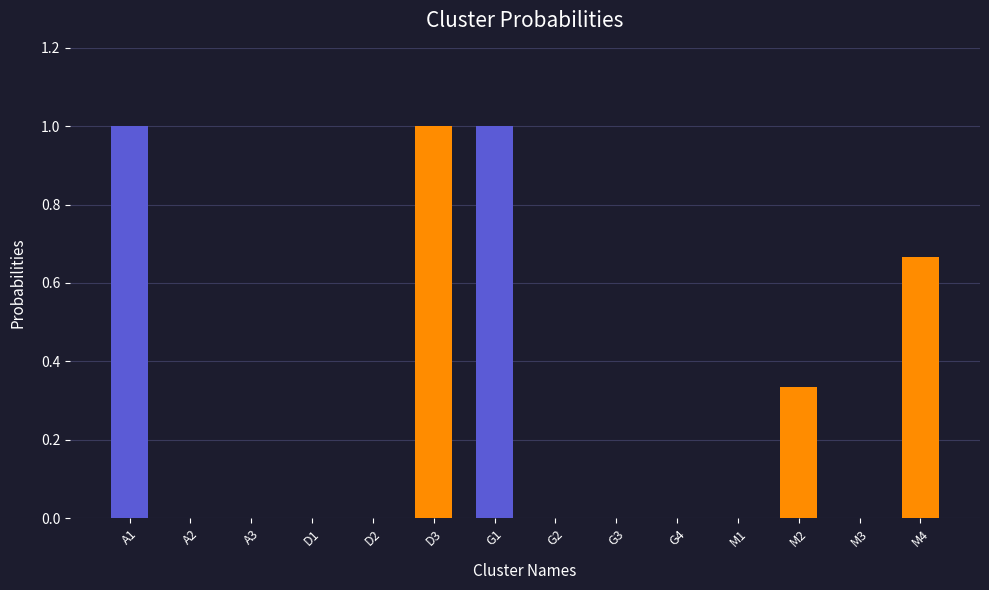

What is the sum of all values?

4.0